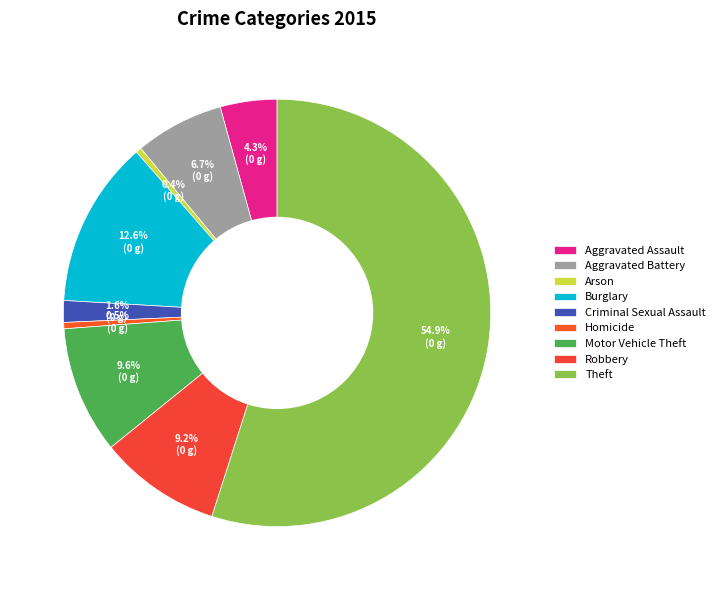

How much of the chart is everything except Aggravated Assault?

95.7%